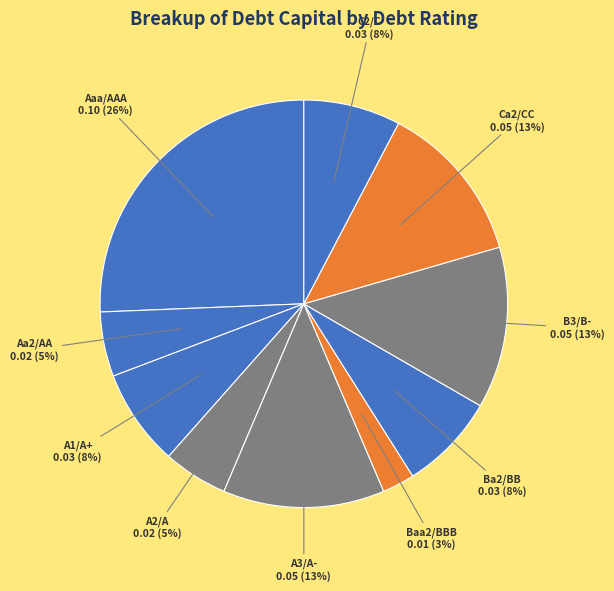

What percentage is the B3/B- slice, to the nearest percent?

13%